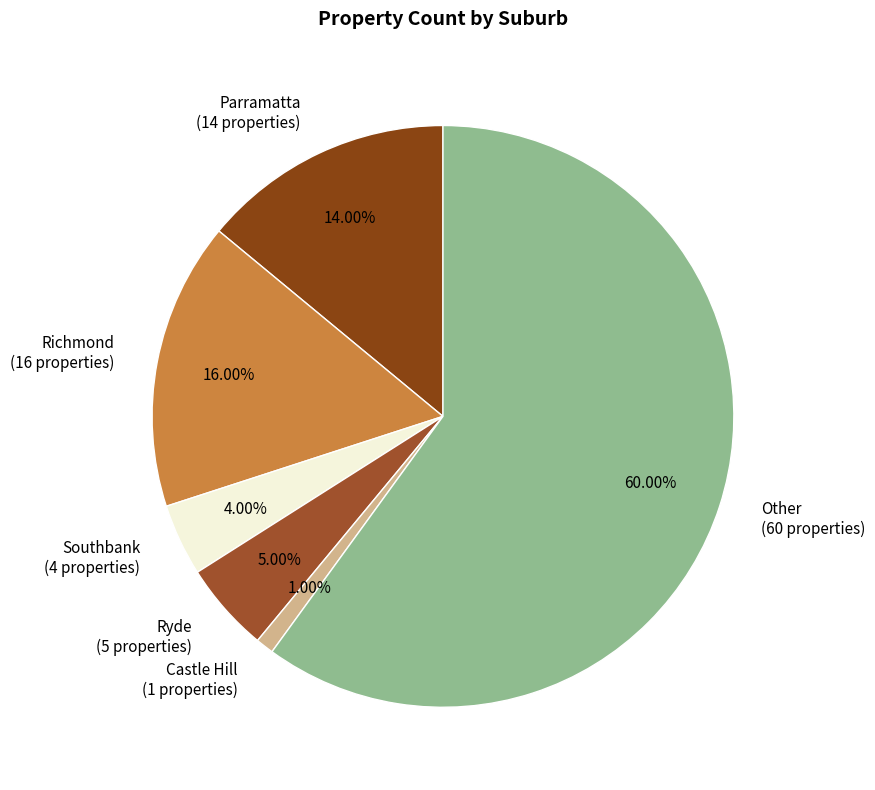

Combined, do Richmond and Southbank account for over 50%?

No